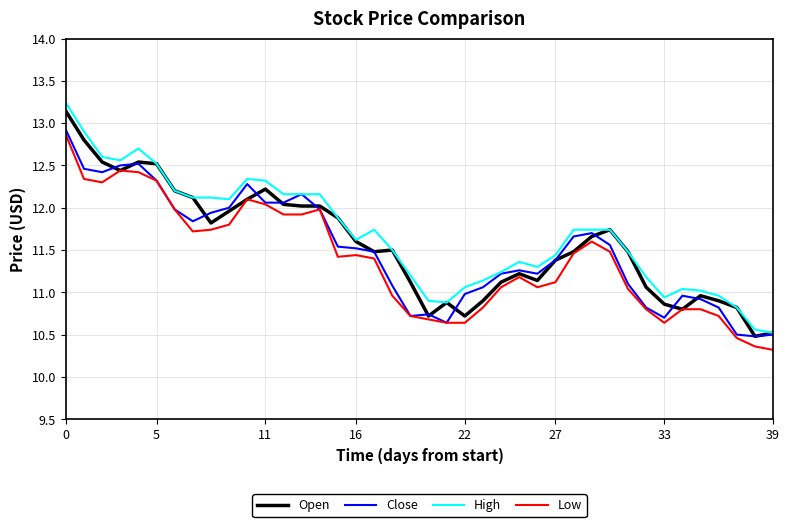

What is the greatest value displayed?

13.2